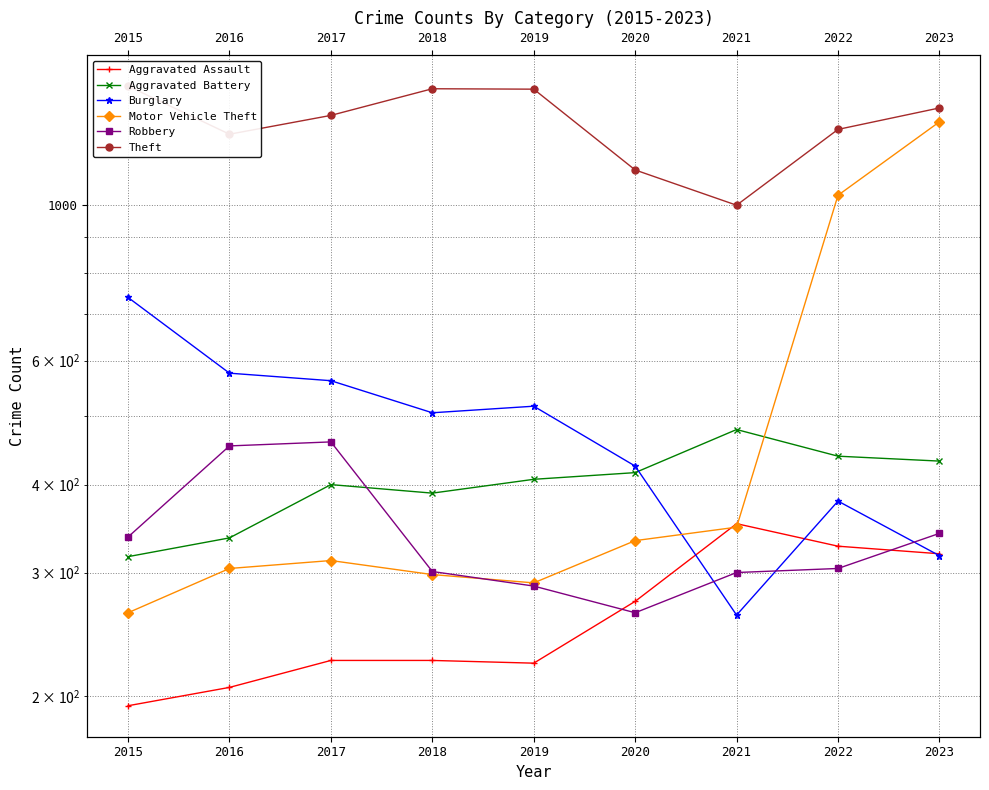

Which category has the lowest value across all series?

2015